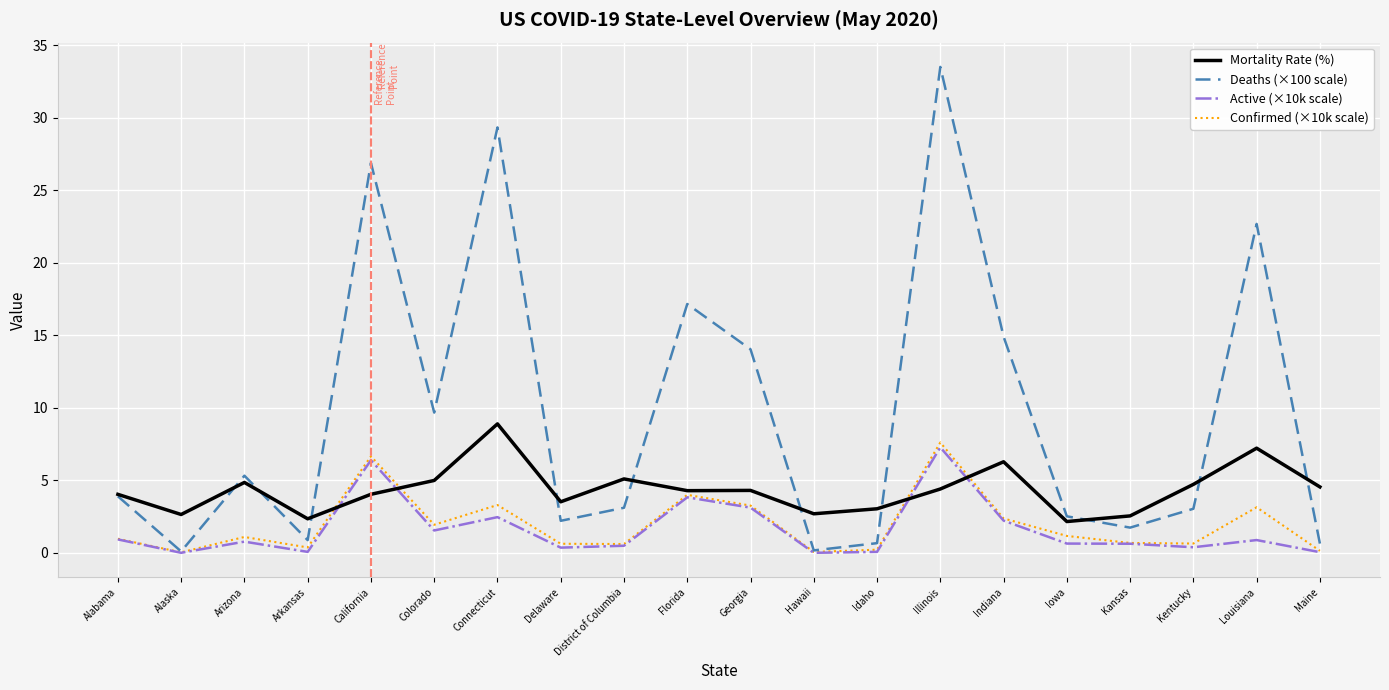

What is the spread (max minus min) of values at Indiana?

12.7